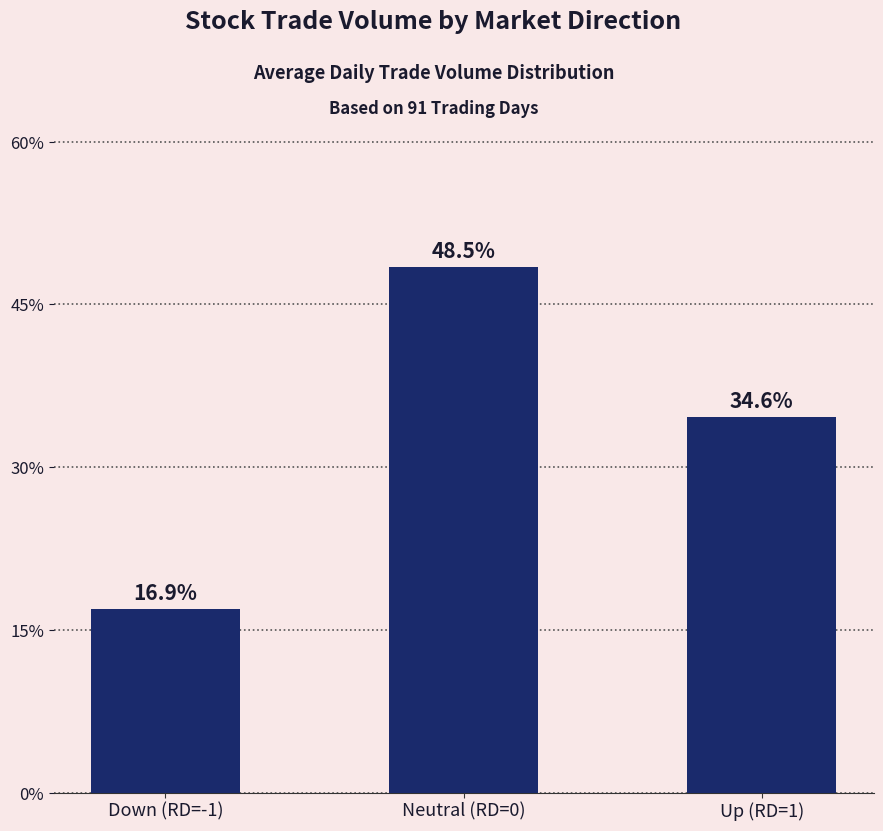

How many bars are there in total?

3